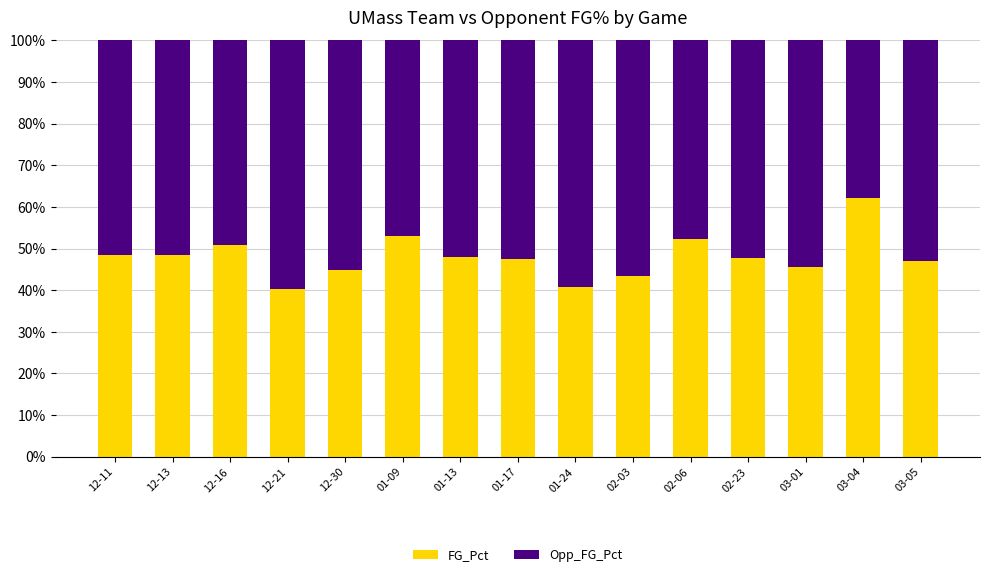

At how many categories does at least one series exceed 0?

15